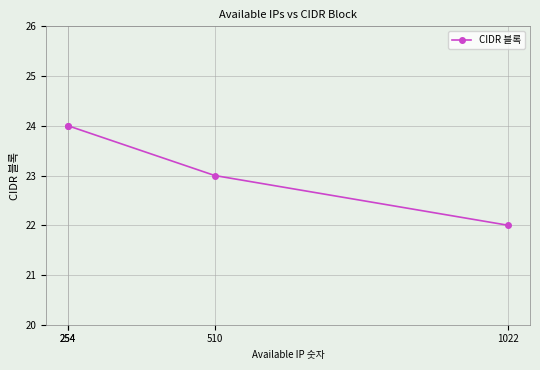

What is the difference between the maximum and minimum values?

2